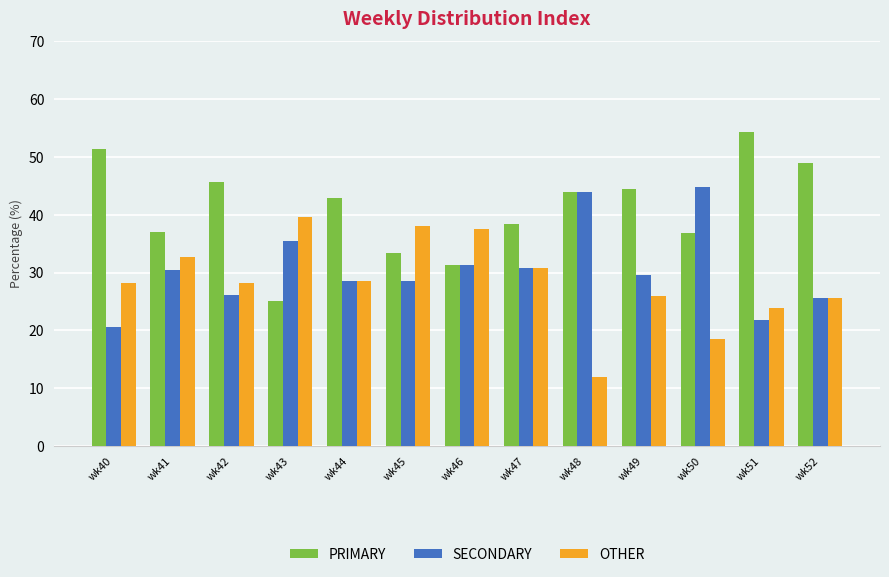

List the series in order of their overall mean, lowest first.

OTHER, SECONDARY, PRIMARY